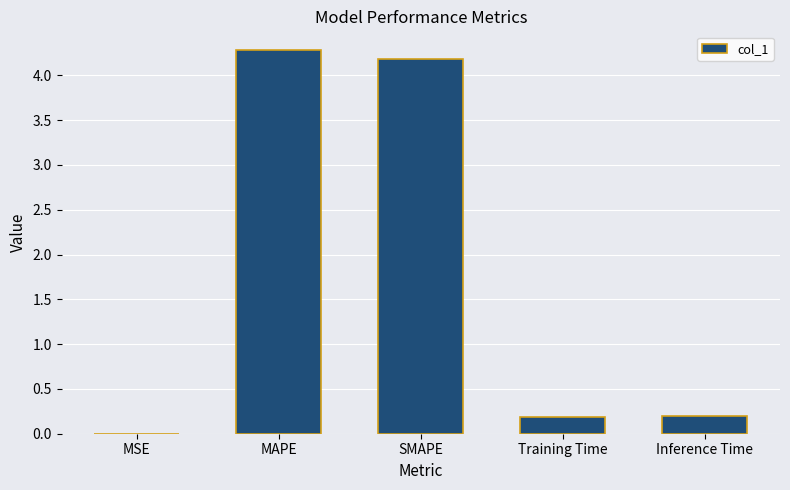

Are the bars horizontal?

No